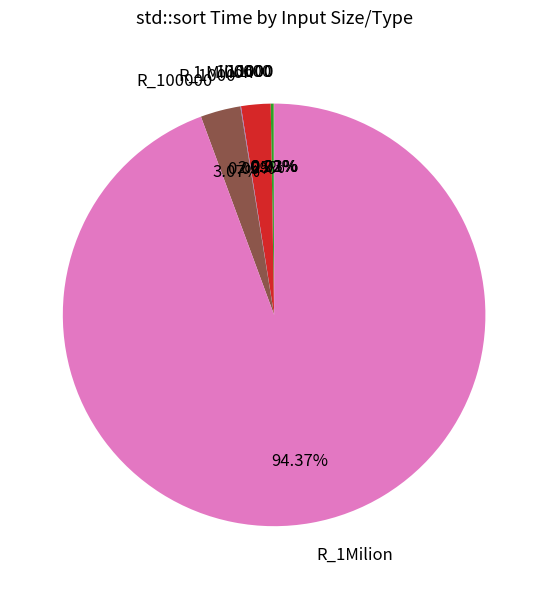

Between R_1Milion and 1 Milion, which is larger?

R_1Milion